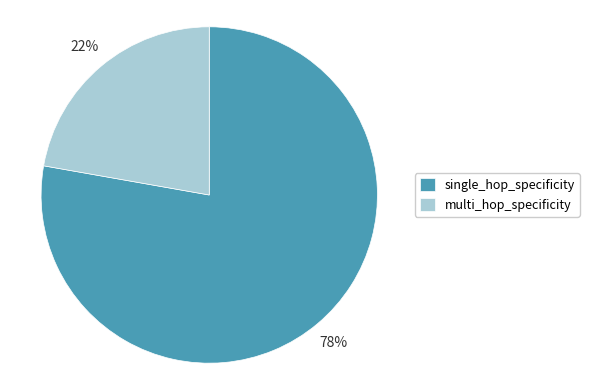

Count the number of slices in the pie.

2